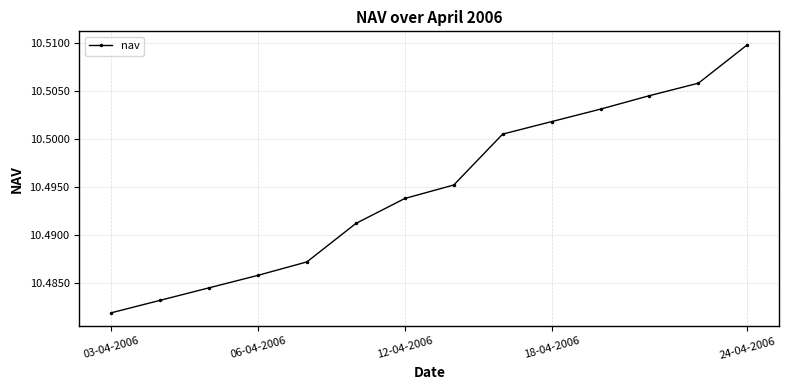

How many lines are shown in the chart?

1